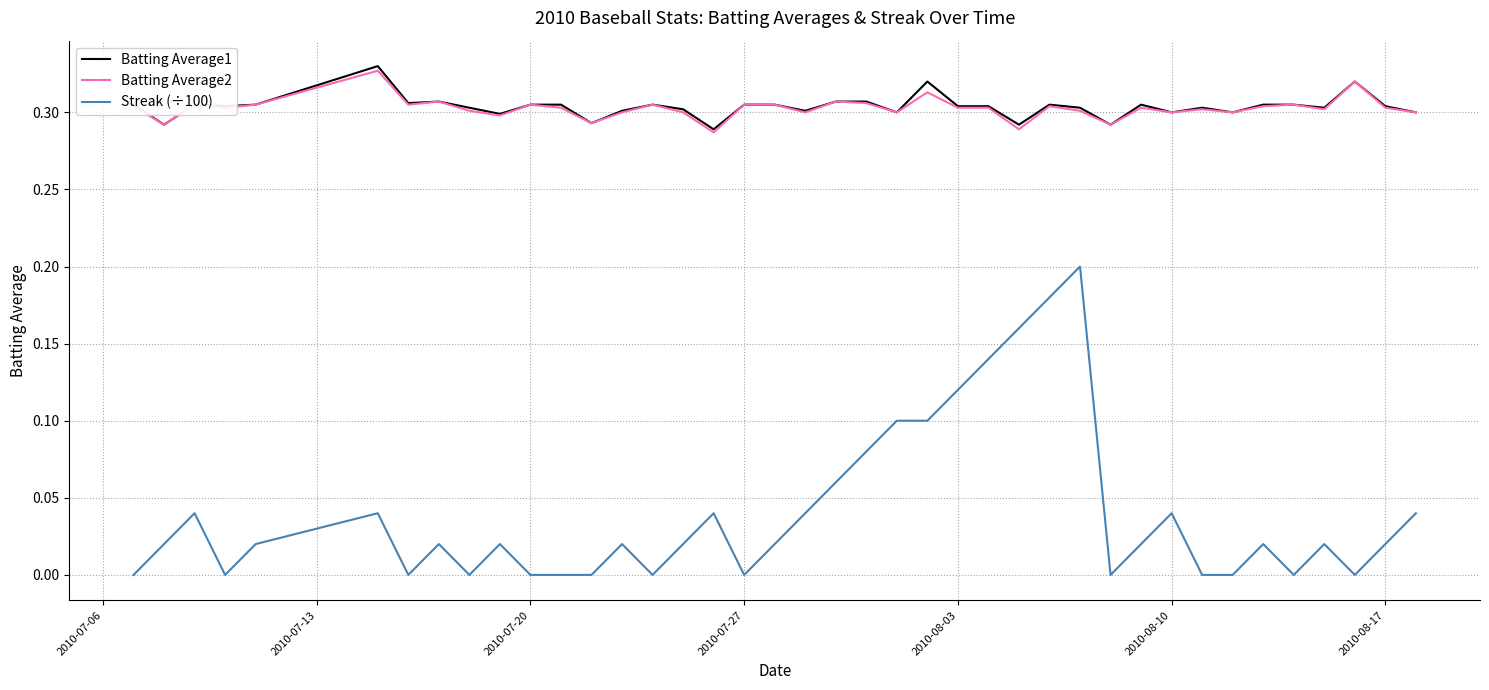

Which series has the largest range (max minus min)?

Streak (÷100)